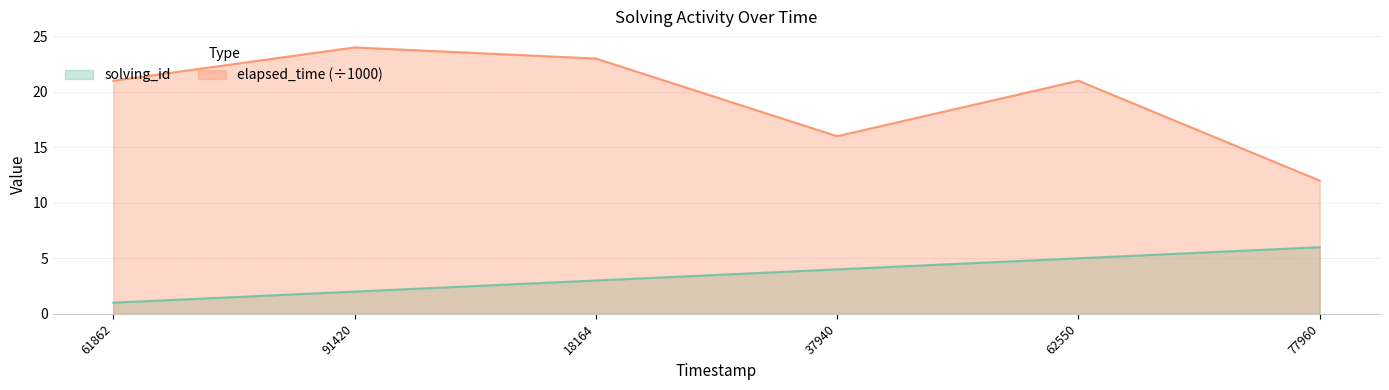

The solving_id series shows 2 at 91420. True or false?

True